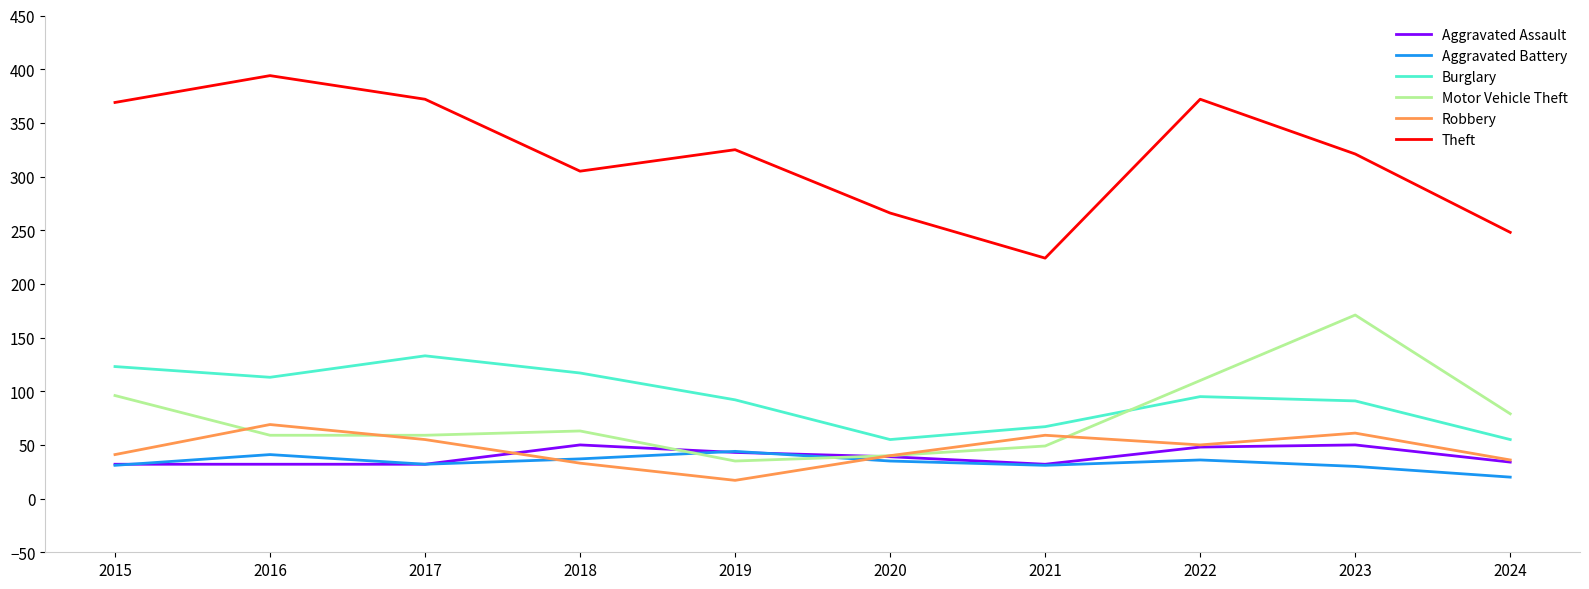

True or false: Motor Vehicle Theft and Theft cross at least once.

False